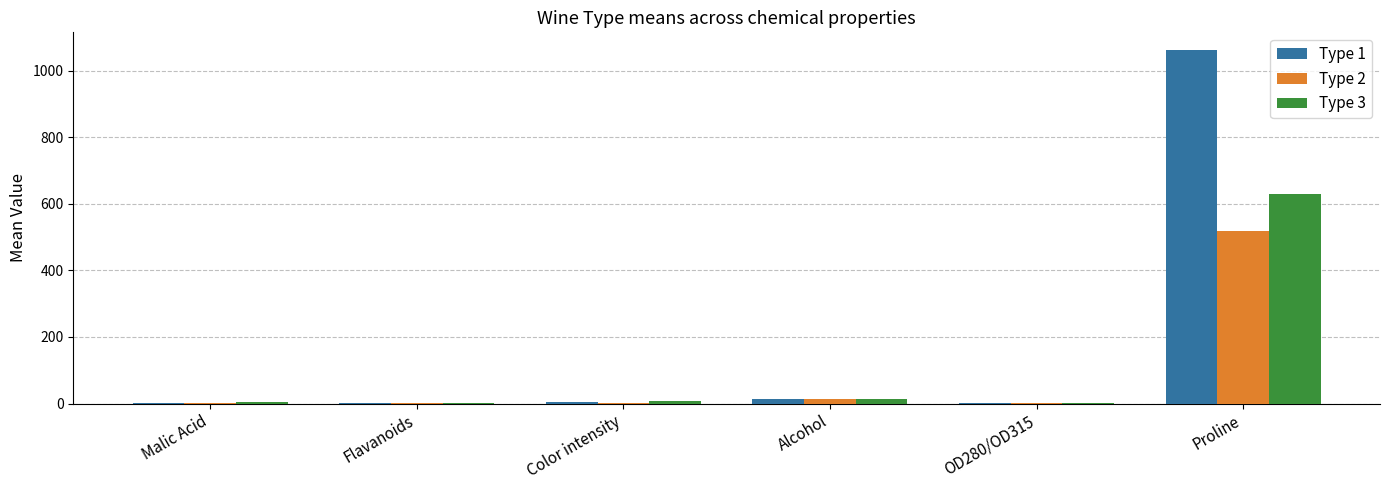

The Type 1 series shows 1062.1 at Proline. True or false?

True